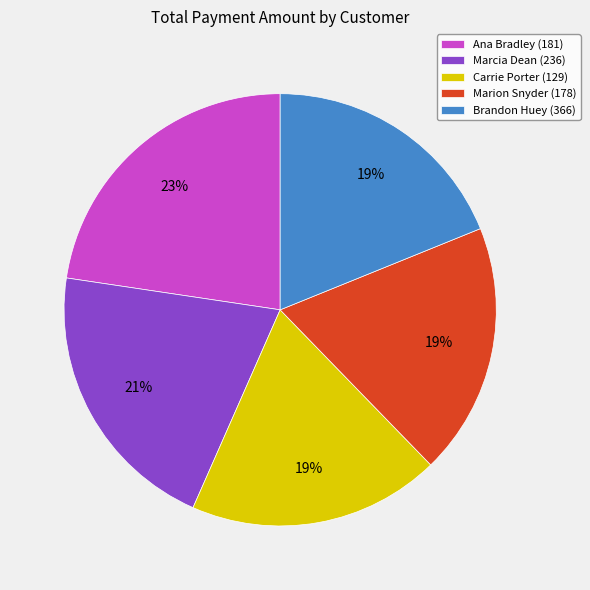

Do Brandon Huey (366) and Ana Bradley (181) together represent more than half of the pie?

No